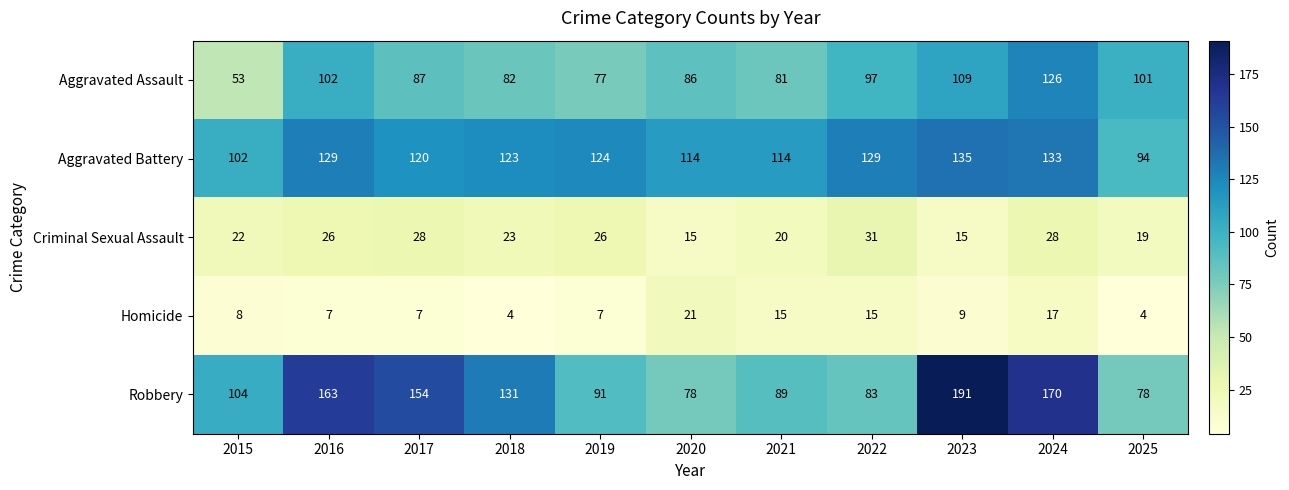

Which series has the largest total across all categories?

Robbery